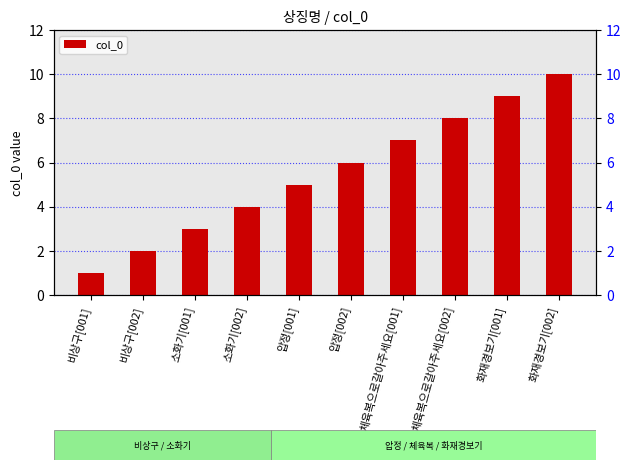

What is the value of the 3rd bar from the left?

3